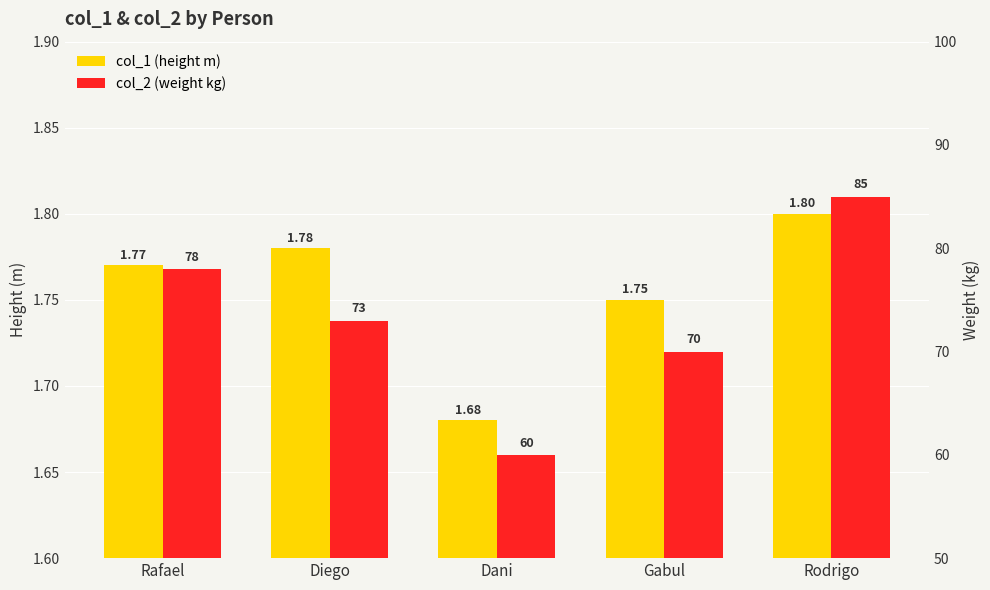

Is it true that col_1 (height m) equals 2.5 at Gabul?

False